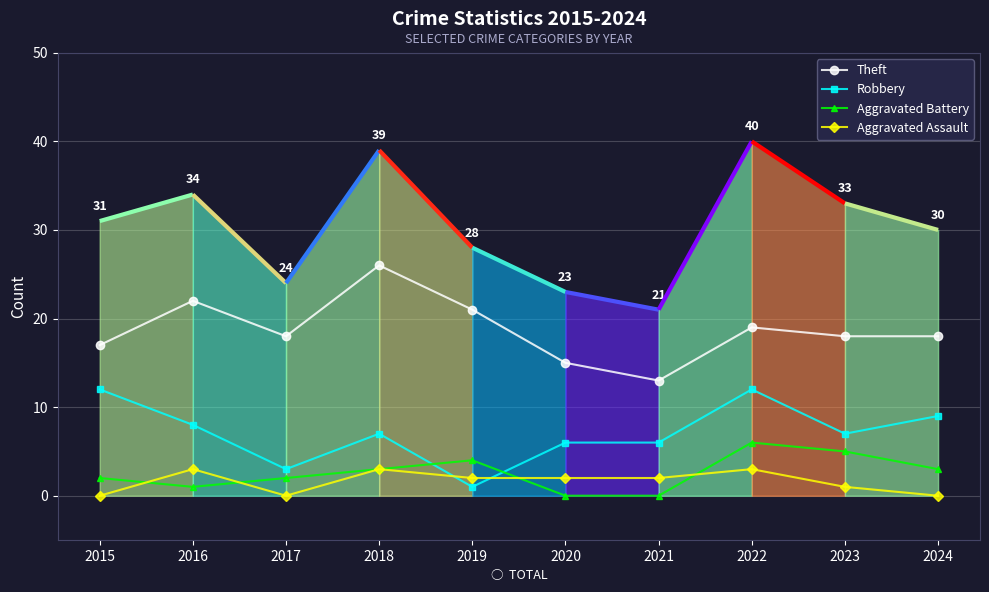

What is the difference between the maximum and minimum values in the Aggravated Assault series?

3